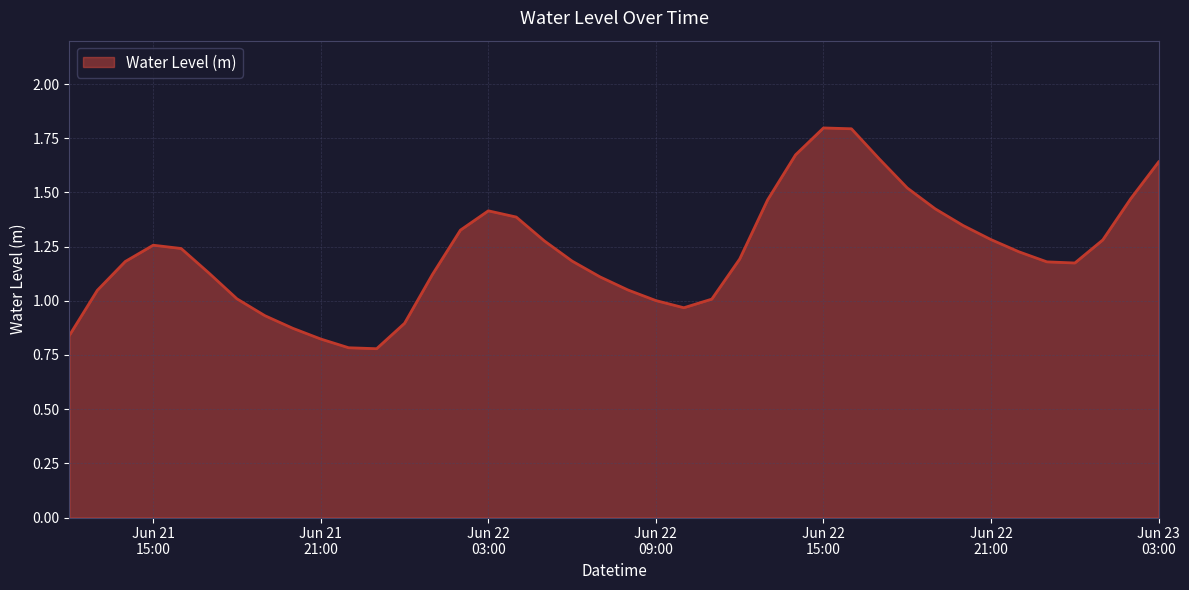

What is the greatest value displayed?

1.8